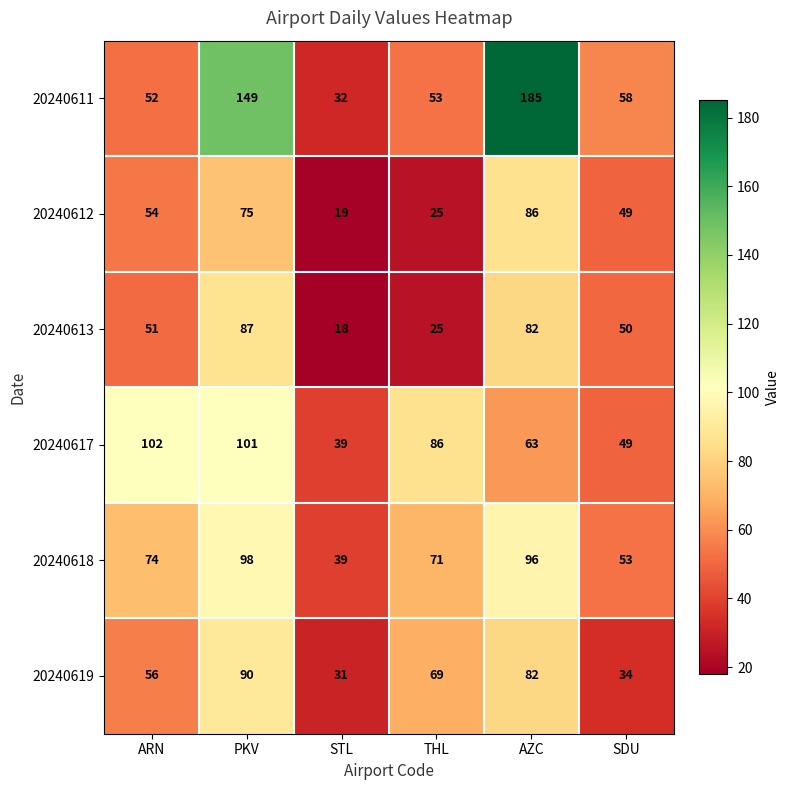

Between ARN and THL, which series saw the biggest shift?

20240612